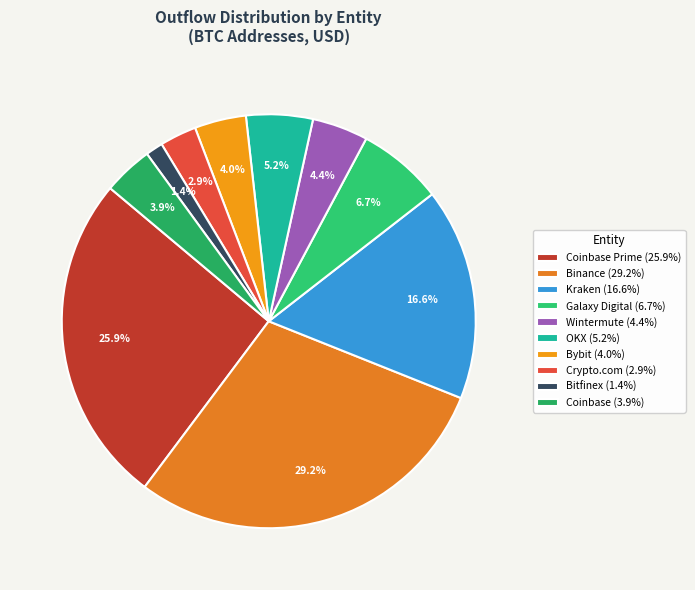

Count the number of slices in the pie.

10